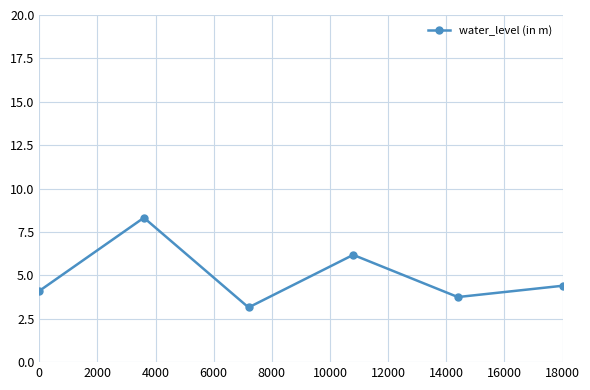

What is the maximum value shown in the chart?

8.3